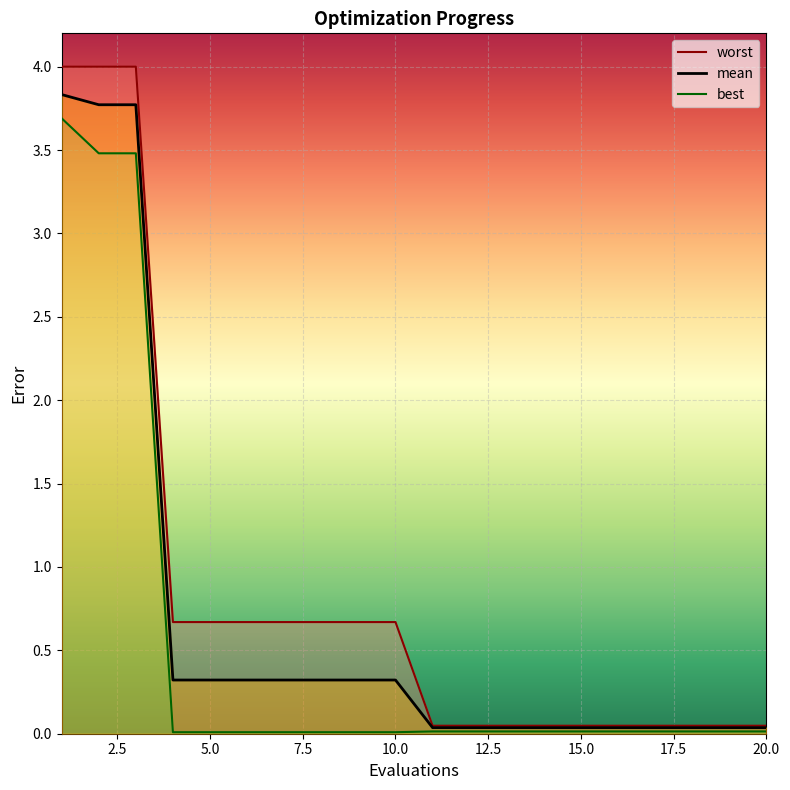

At which label is mean closest to 1?

4